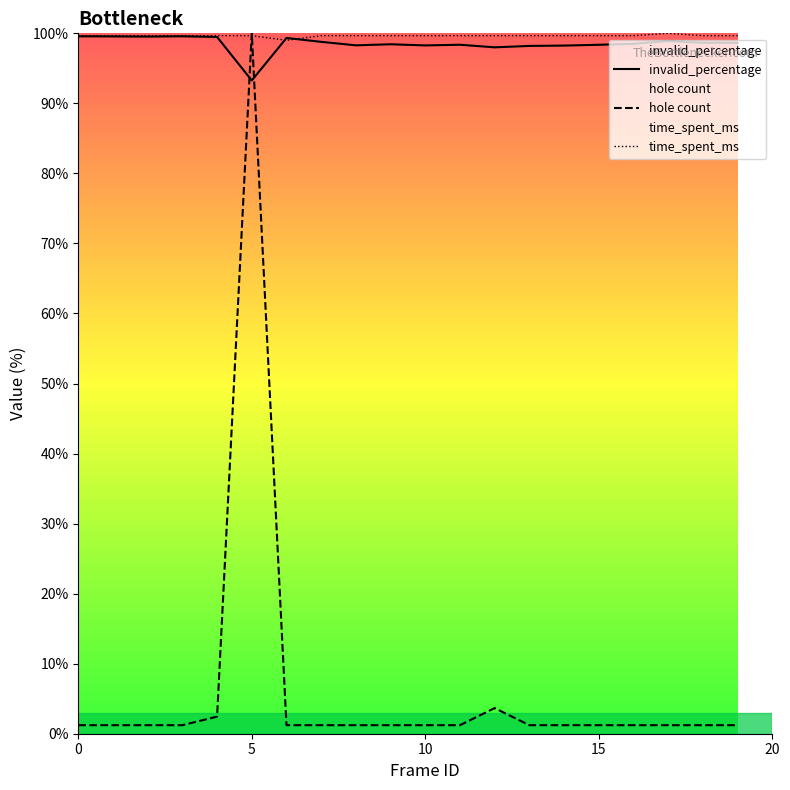

True or false: time_spent_ms and invalid_percentage cross at least once.

True